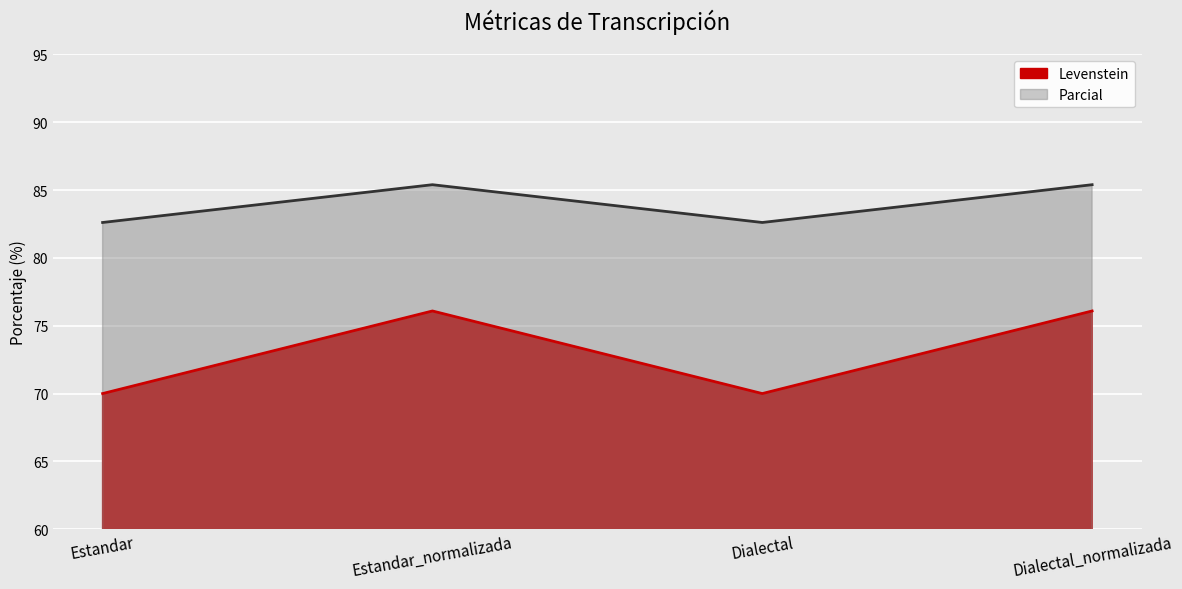

The Parcial series shows 85.4 at Dialectal_normalizada. True or false?

True